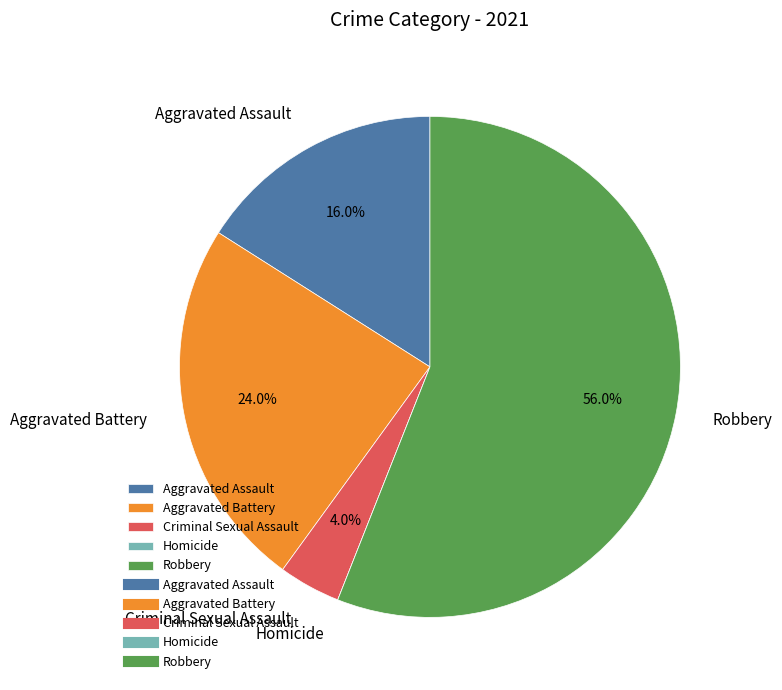

The Aggravated Battery slice represents 14% of the pie. True or false?

False